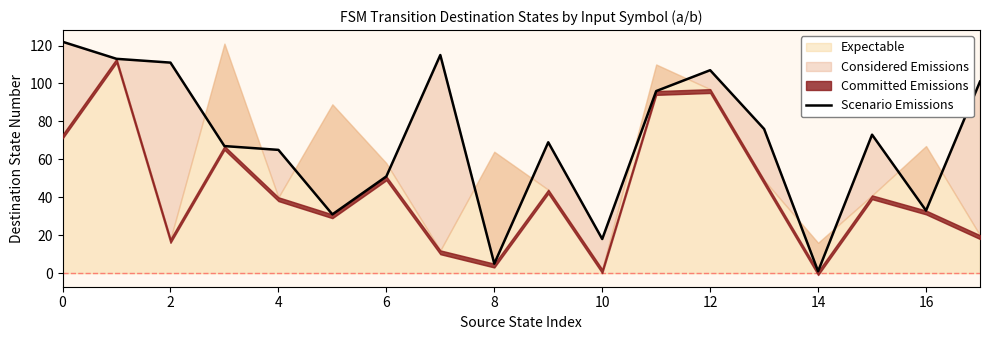

True or false: the data has more than 0 interior local peaks.

True